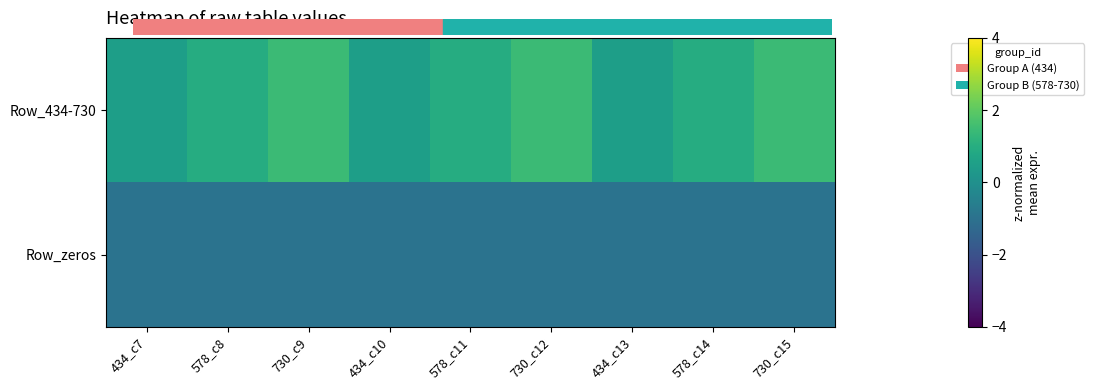

At which category is the sum across all series the highest?

730_c9